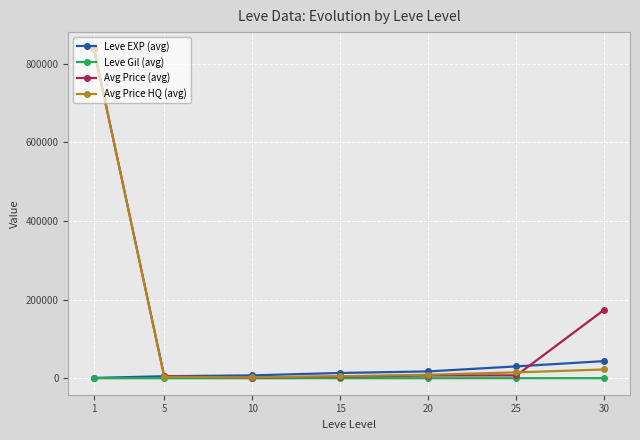

What is the sum of the Leve Gil (avg) values at 10 and 25?

468.0